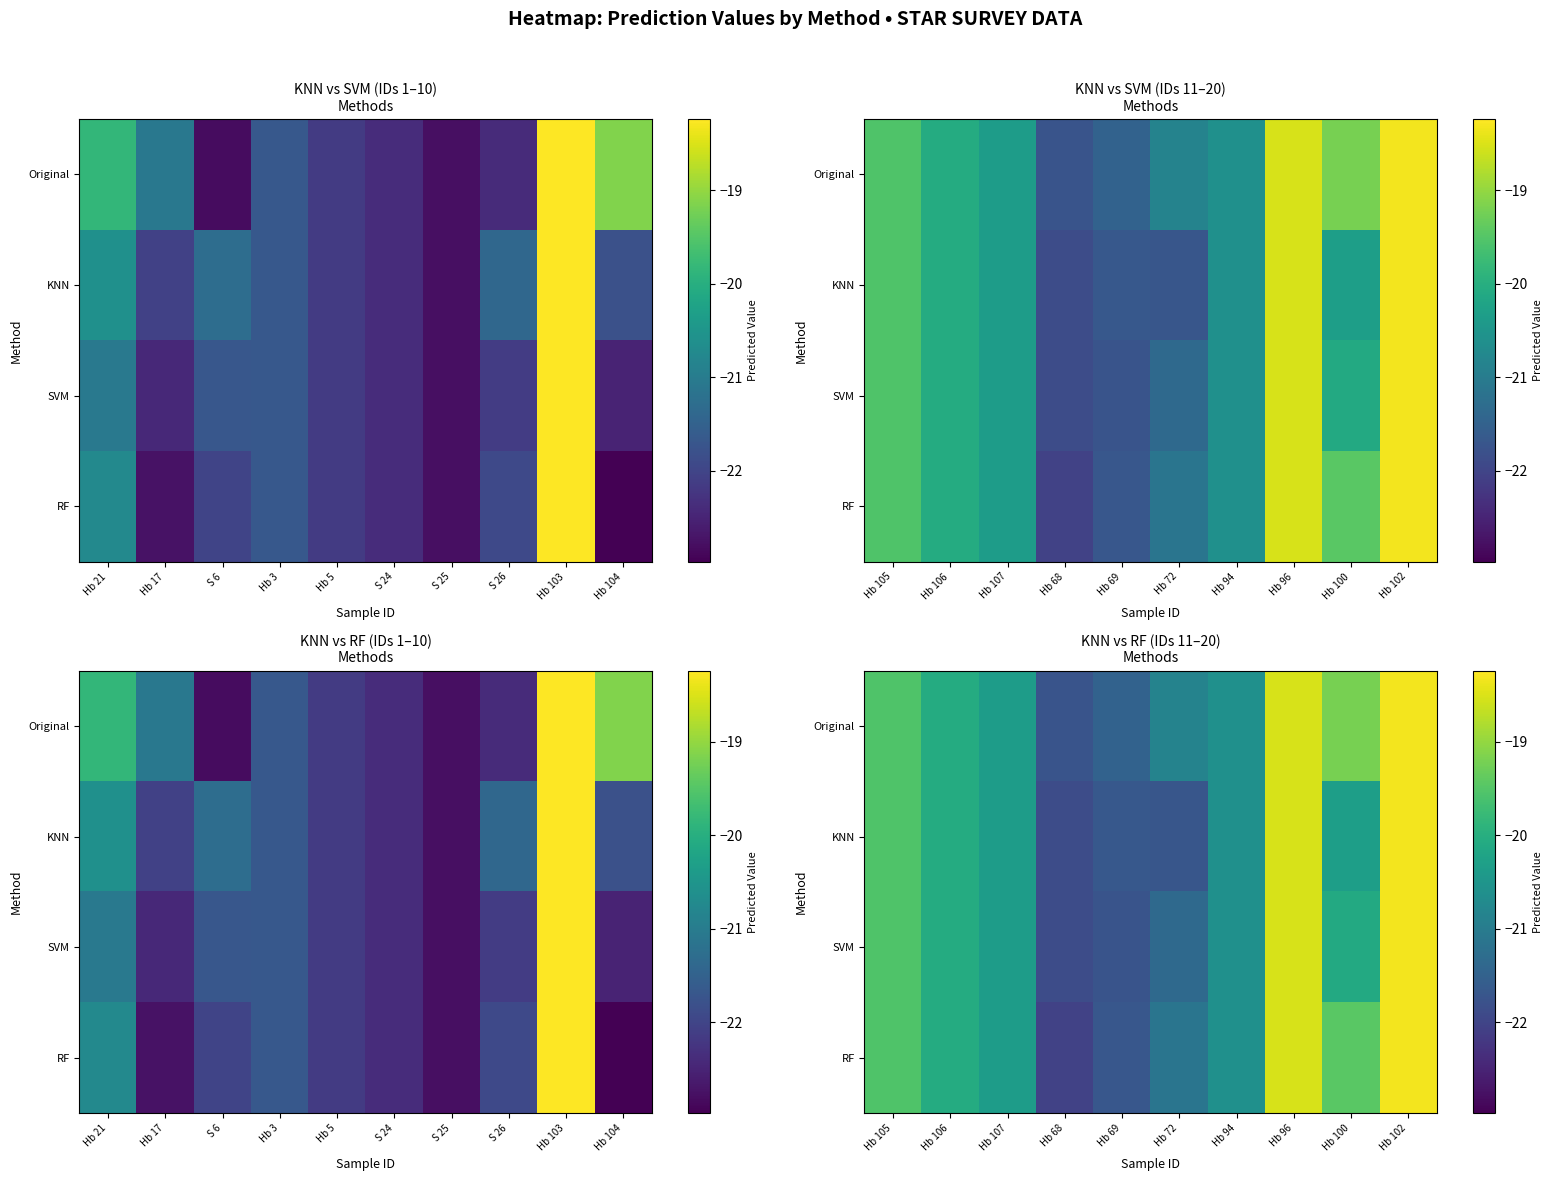

Between Hb 94 and Hb 105, which is larger?

Hb 105